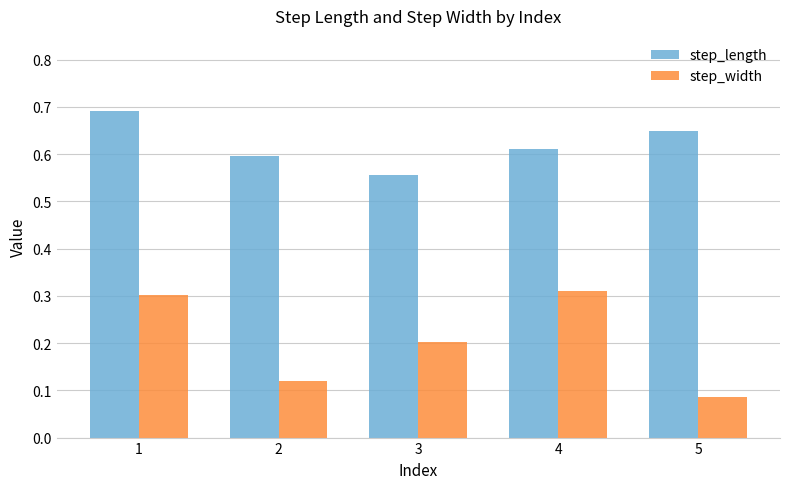

Rank the series at 3 from lowest to highest value.

step_width, step_length